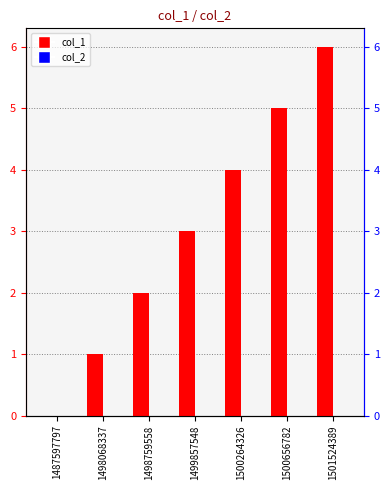

At which label does col_1 first exceed 3?

1500264326